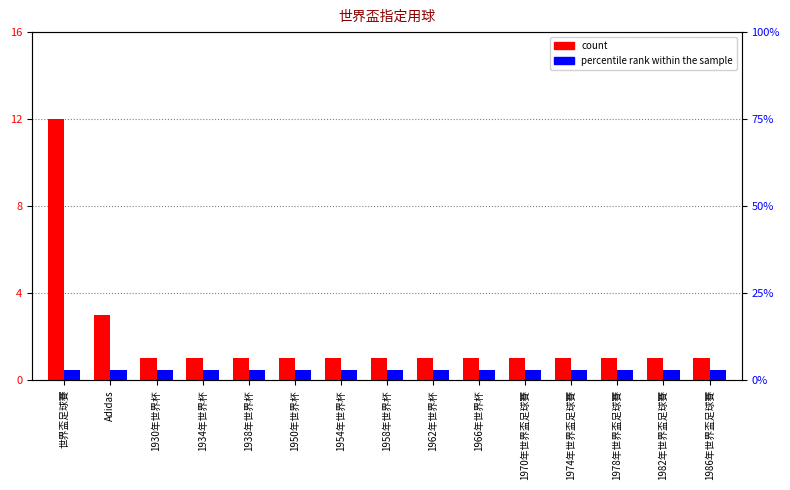

Reading left to right, extract all data points from this chart.

count: 世界盃足球賽=12	Adidas=3	1930年世界杯=1	1934年世界杯=1	1938年世界杯=1	1950年世界杯=1	1954年世界杯=1	1958年世界杯=1	1962年世界杯=1	1966年世界杯=1	1970年世界盃足球賽=1	1974年世界盃足球賽=1	1978年世界盃足球賽=1	1982年世界盃足球賽=1	1986年世界盃足球賽=1
percentile rank within the sample: 世界盃足球賽=3	Adidas=3	1930年世界杯=3	1934年世界杯=3	1938年世界杯=3	1950年世界杯=3	1954年世界杯=3	1958年世界杯=3	1962年世界杯=3	1966年世界杯=3	1970年世界盃足球賽=3	1974年世界盃足球賽=3	1978年世界盃足球賽=3	1982年世界盃足球賽=3	1986年世界盃足球賽=3